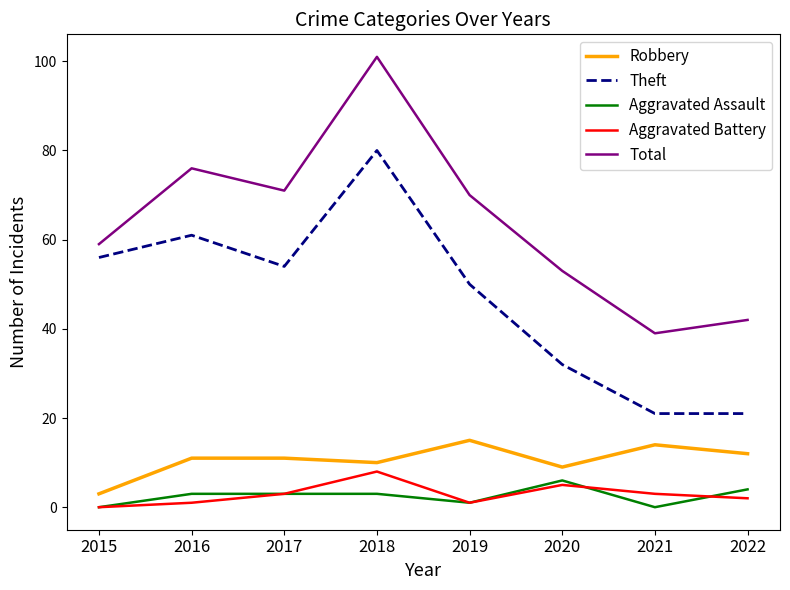

True or false: Total has a value of 16 at 2016.

False